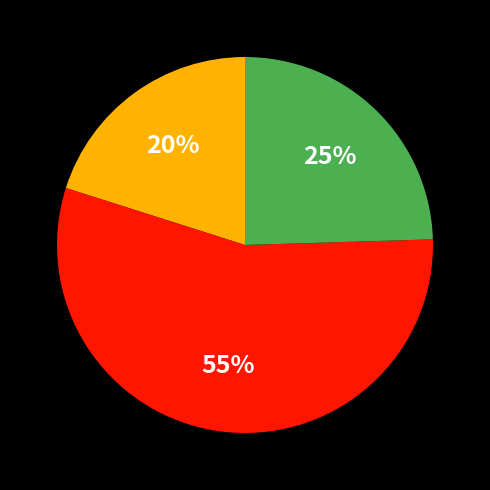

Does any single category account for the majority?

Yes